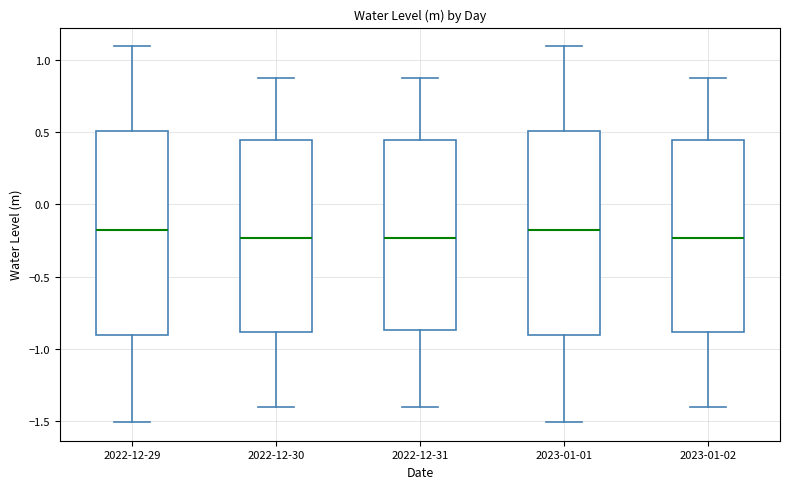

Reading left to right, read every box against the y-axis: the position of its median line, the range the box covers, and the ends of its whiskers. The values are not printed on the chart, so give them approximately, as read against the axis.

2022-12-29: median -0.20, box -0.90 to 0.50, whiskers -1.50 to 1.10
2022-12-30: median -0.25, box -0.90 to 0.45, whiskers -1.40 to 0.90
2022-12-31: median -0.25, box -0.85 to 0.45, whiskers -1.40 to 0.90
2023-01-01: median -0.20, box -0.90 to 0.50, whiskers -1.50 to 1.10
2023-01-02: median -0.25, box -0.90 to 0.45, whiskers -1.40 to 0.90